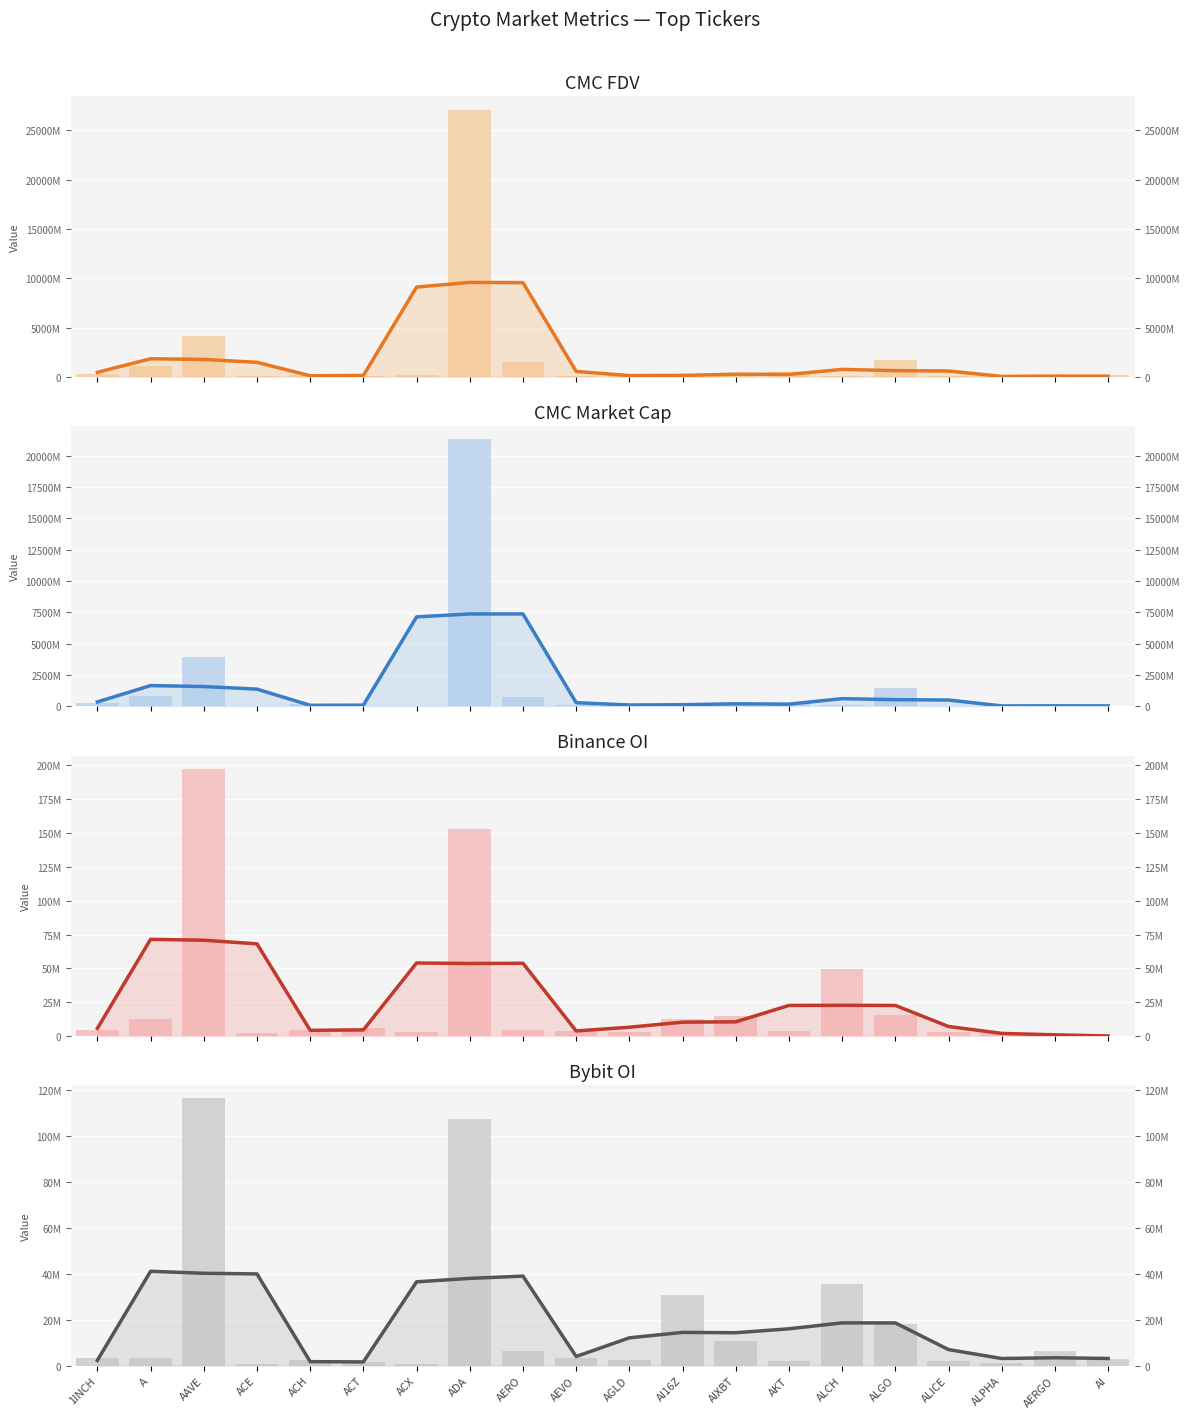

At which label does Bybit_OI reach its peak?

AAVE